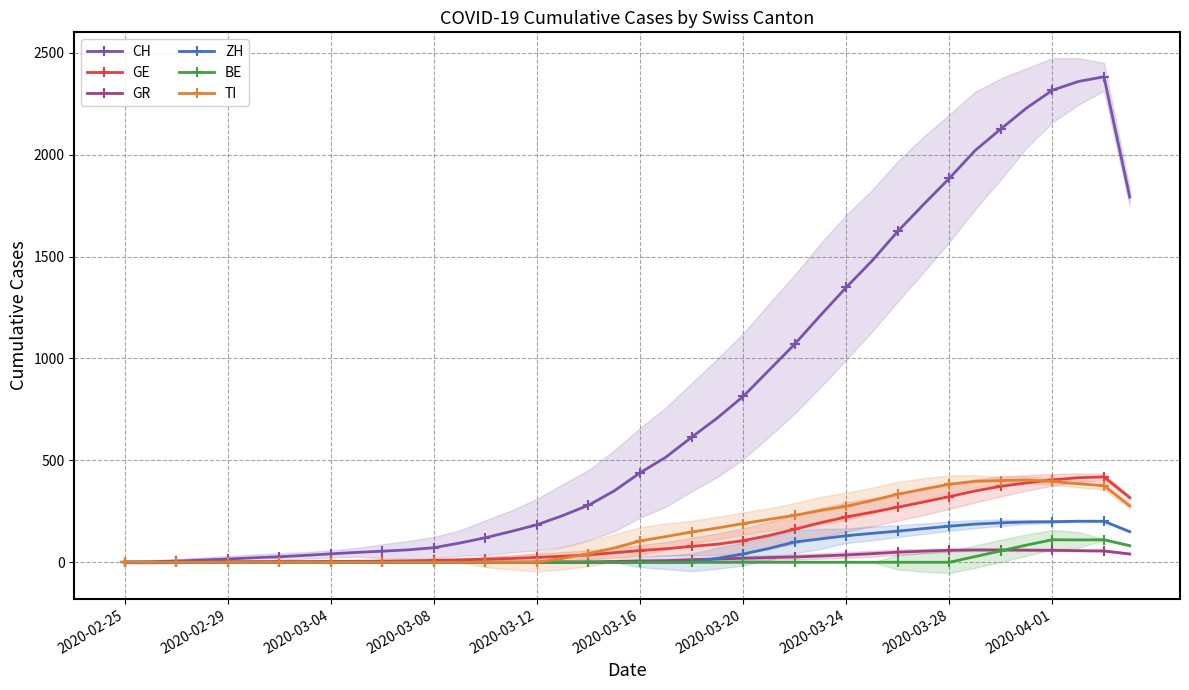

Which series has the largest total across all categories?

CH